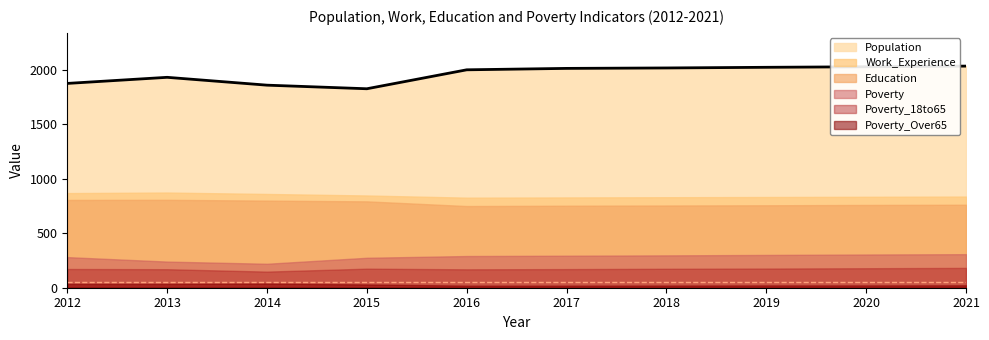

How many distinct data groups are displayed?

6